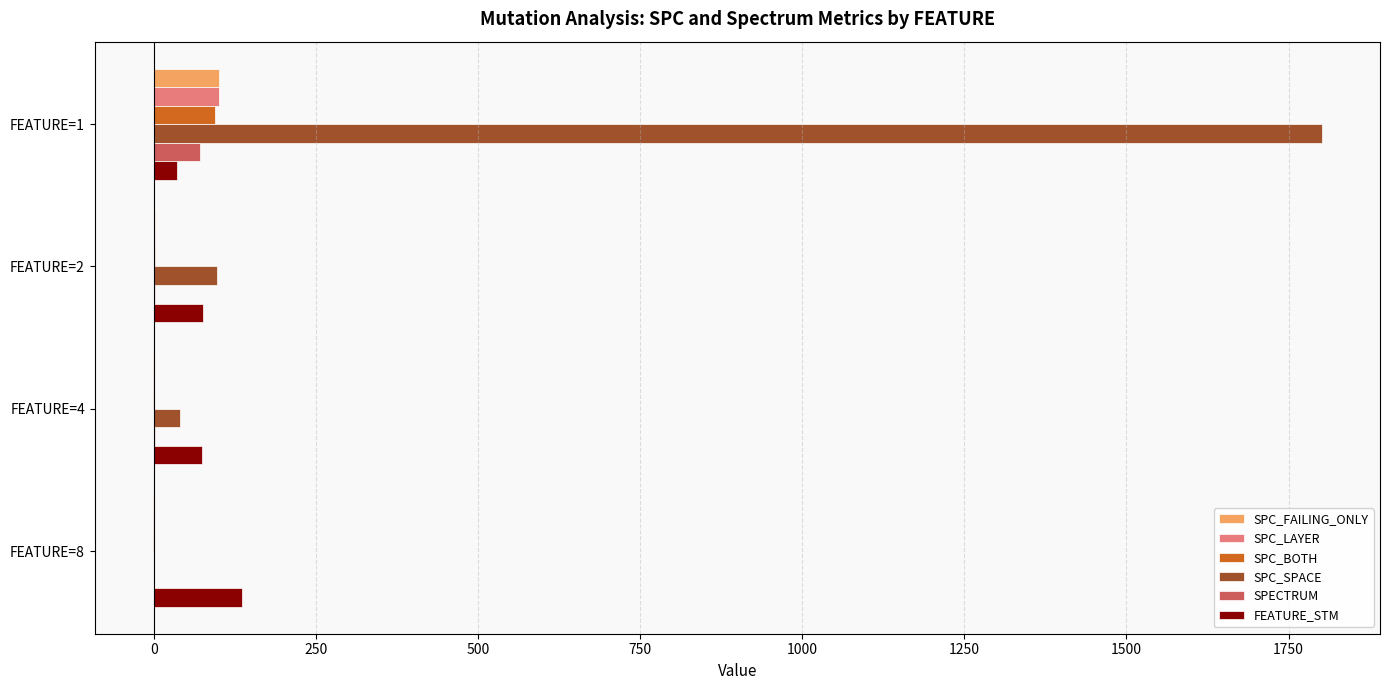

Count the number of data series in this chart.

6